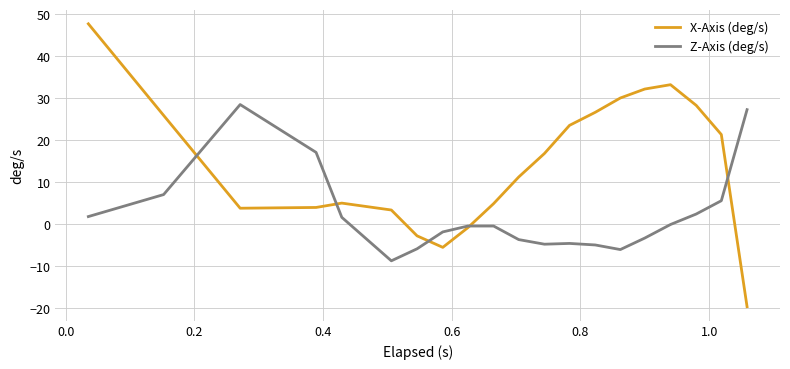

List the series in order of their peak value, highest first.

X-Axis (deg/s), Z-Axis (deg/s)